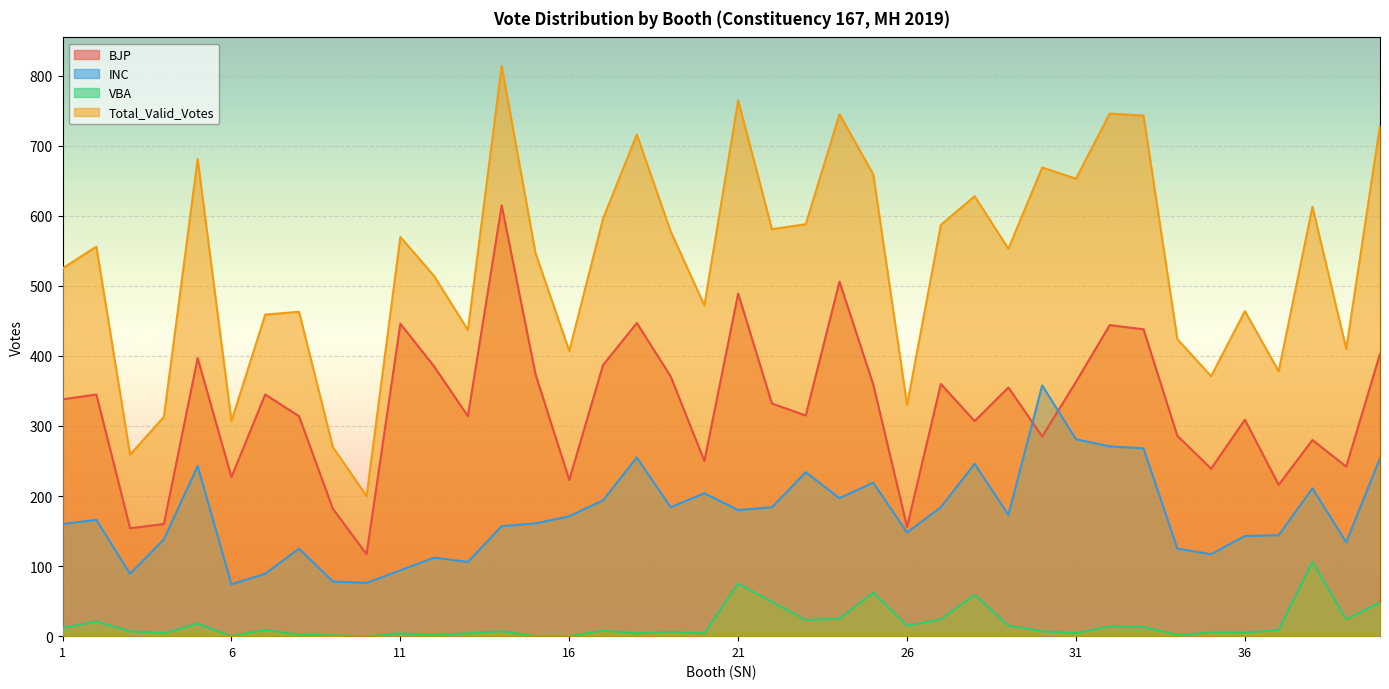

The INC series shows 180 at 21. True or false?

True